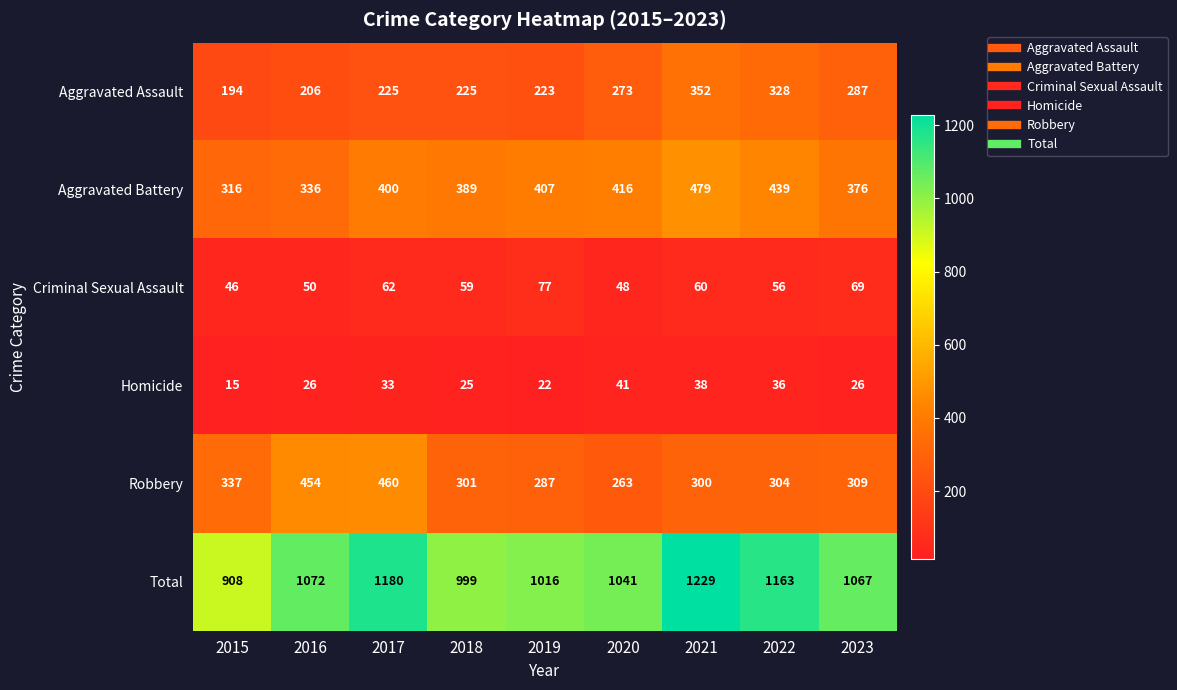

What is the total value across all series at 2022?

2326